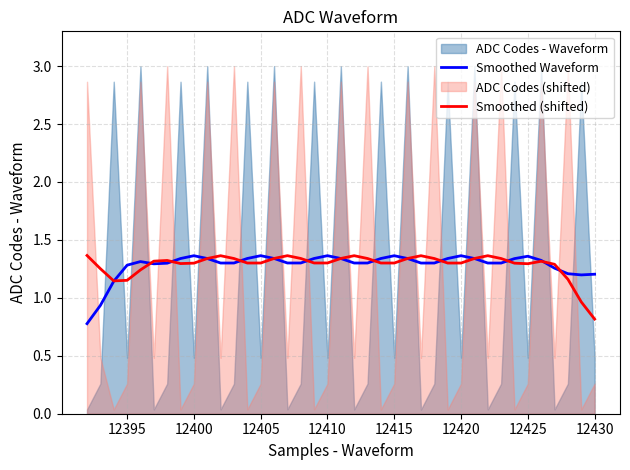

Is the value of Smoothed (shifted) at 32 greater than the value of Smoothed Waveform at 23?

No